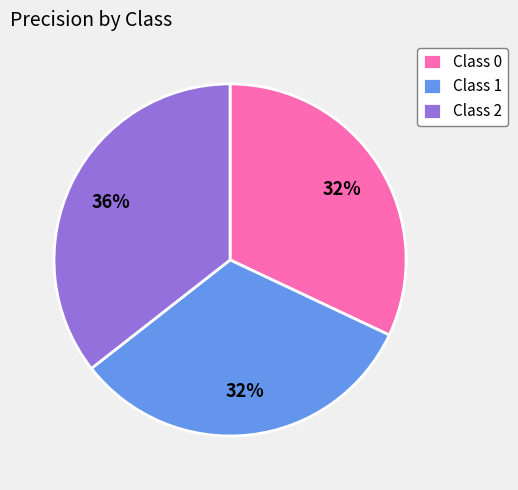

How many slices are in this pie chart?

3